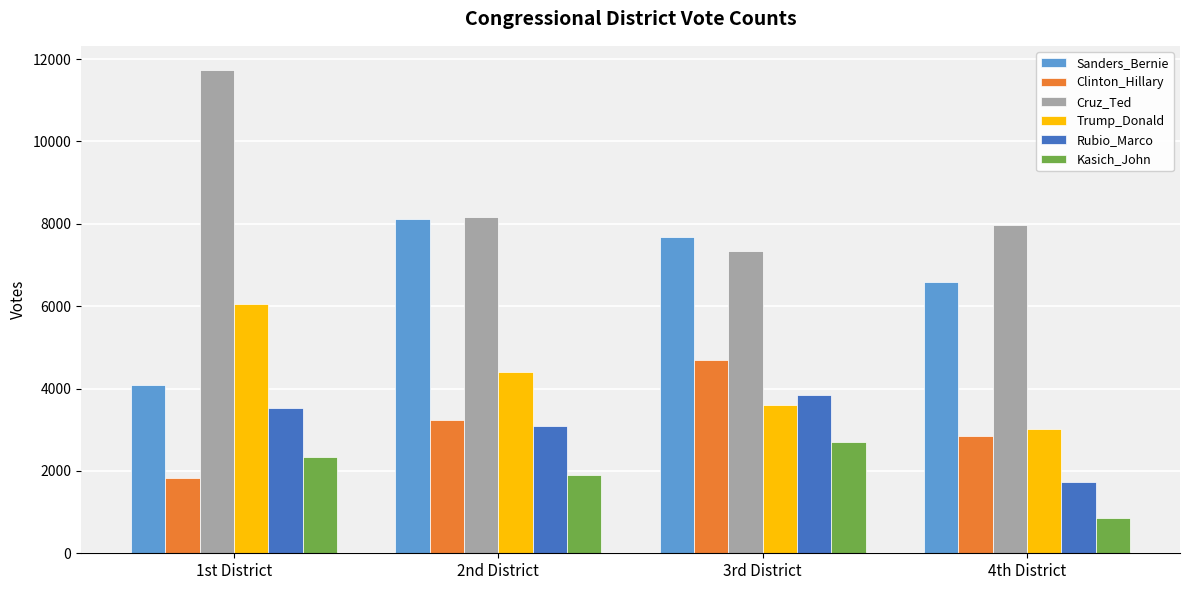

What is the label of the 2nd bar from the right?

3rd District